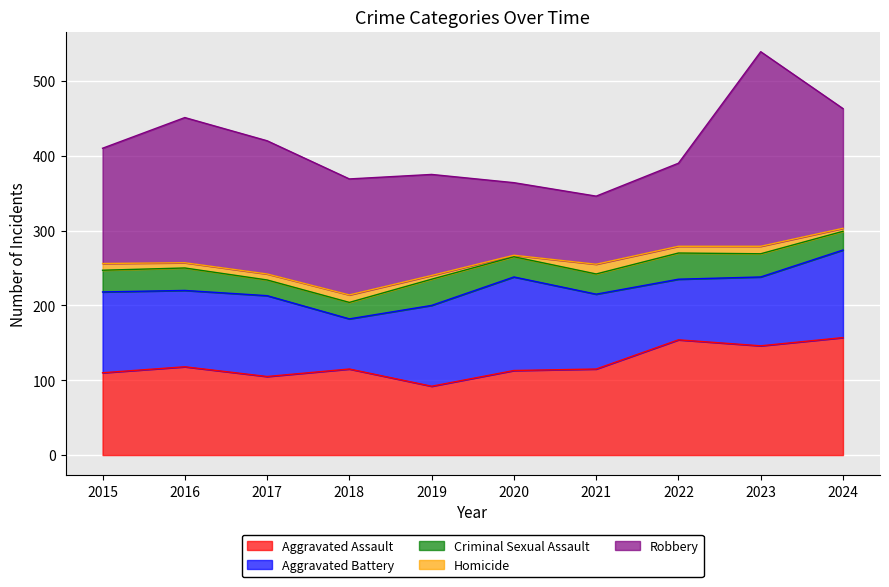

Reading left to right, extract all data points from this chart.

Aggravated Assault: 2015=110	2016=118	2017=105	2018=115	2019=92	2020=113	2021=115	2022=154	2023=146	2024=157
Aggravated Battery: 2015=108	2016=102	2017=108	2018=67	2019=108	2020=125	2021=100	2022=81	2023=92	2024=117
Criminal Sexual Assault: 2015=29	2016=30	2017=21	2018=22	2019=35	2020=27	2021=27	2022=35	2023=31	2024=25
Homicide: 2015=9	2016=7	2017=8	2018=10	2019=5	2020=2	2021=13	2022=9	2023=10	2024=4
Robbery: 2015=154	2016=194	2017=178	2018=155	2019=135	2020=97	2021=91	2022=111	2023=260	2024=160